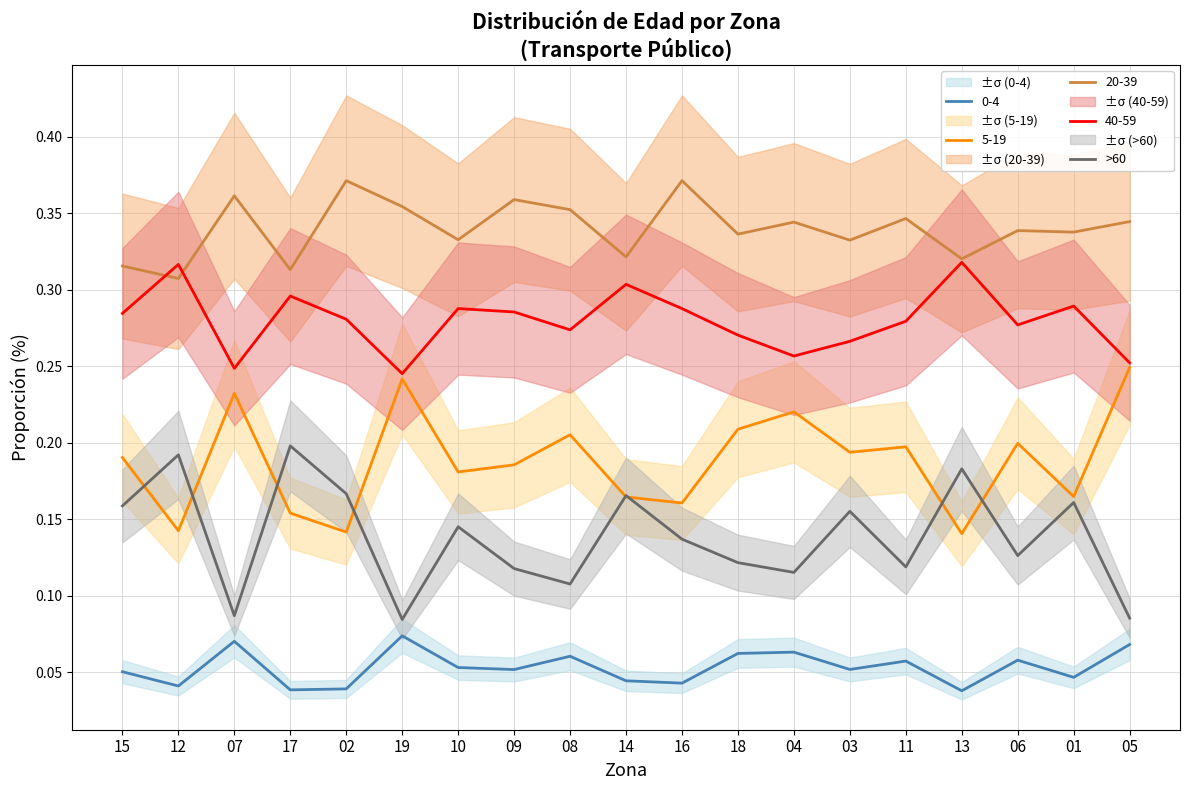

What is the sum of all values?

2.6